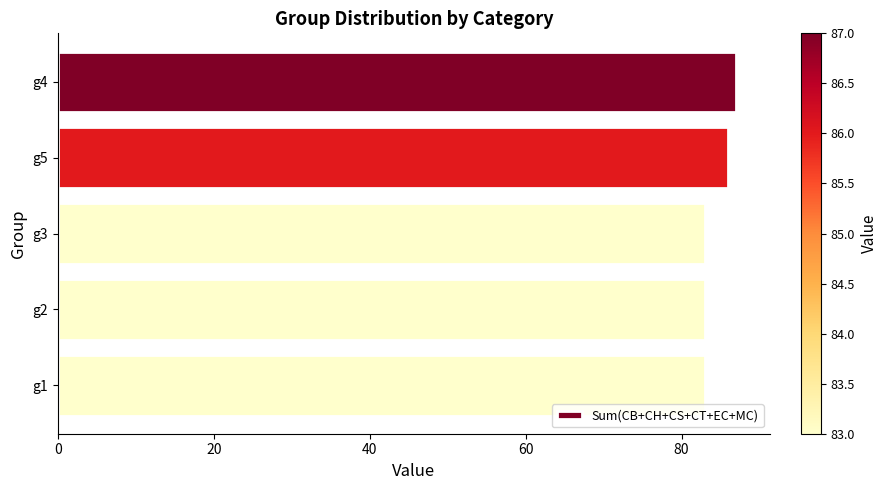

Count the values in the range 83 to 86.

4